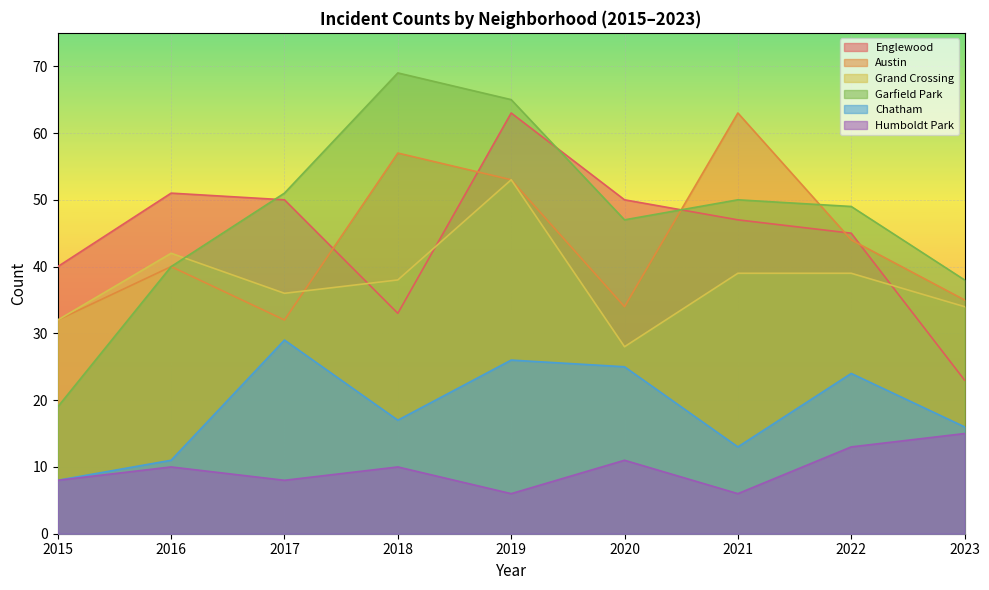

Is it true that Garfield Park equals 47 at 2020?

True